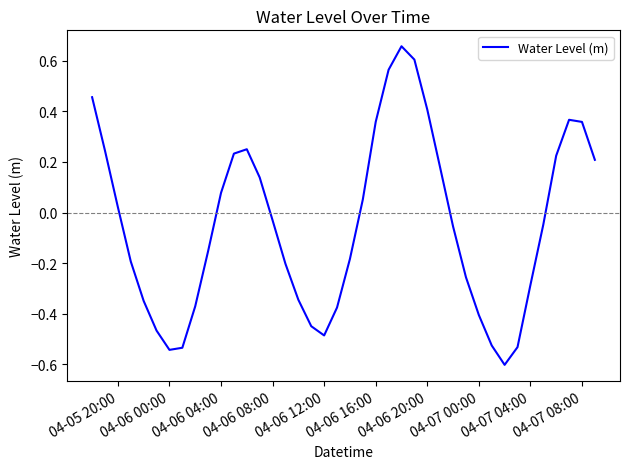

What is the minimum value shown in the chart?

-0.6